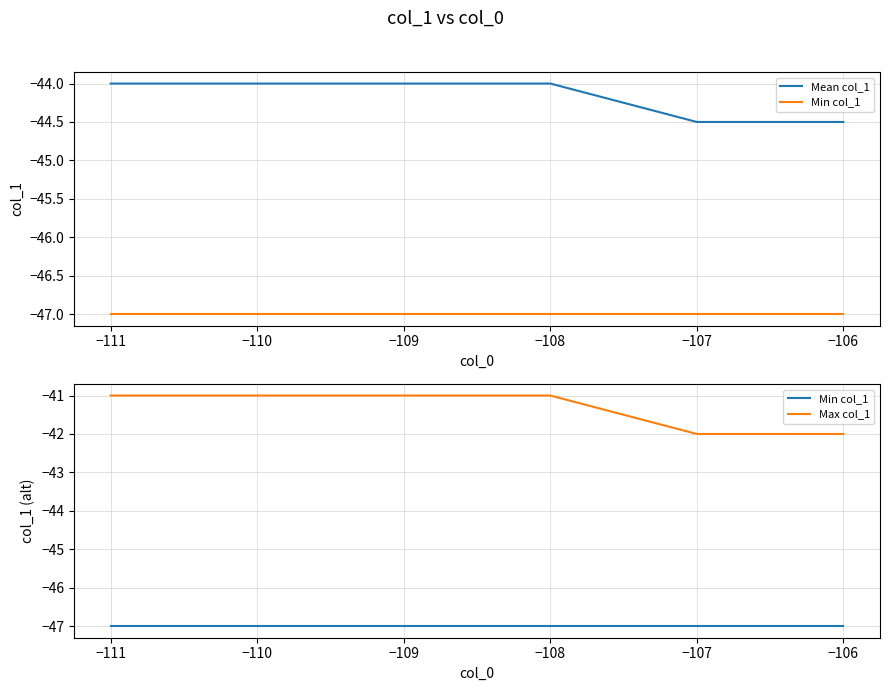

True or false: Max col_1 has more than 1 interior local peaks.

False